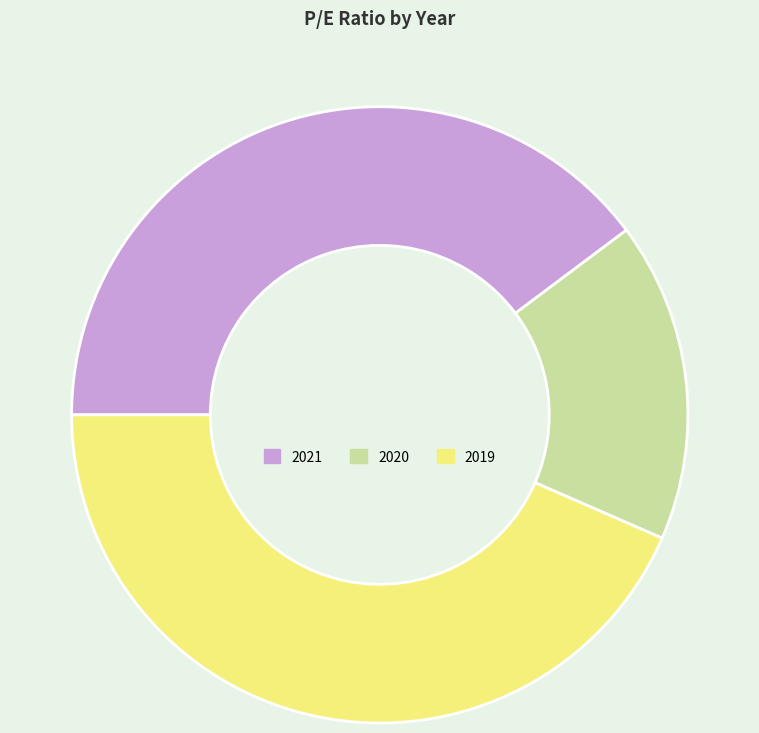

Which category has the smallest portion of the pie?

2020